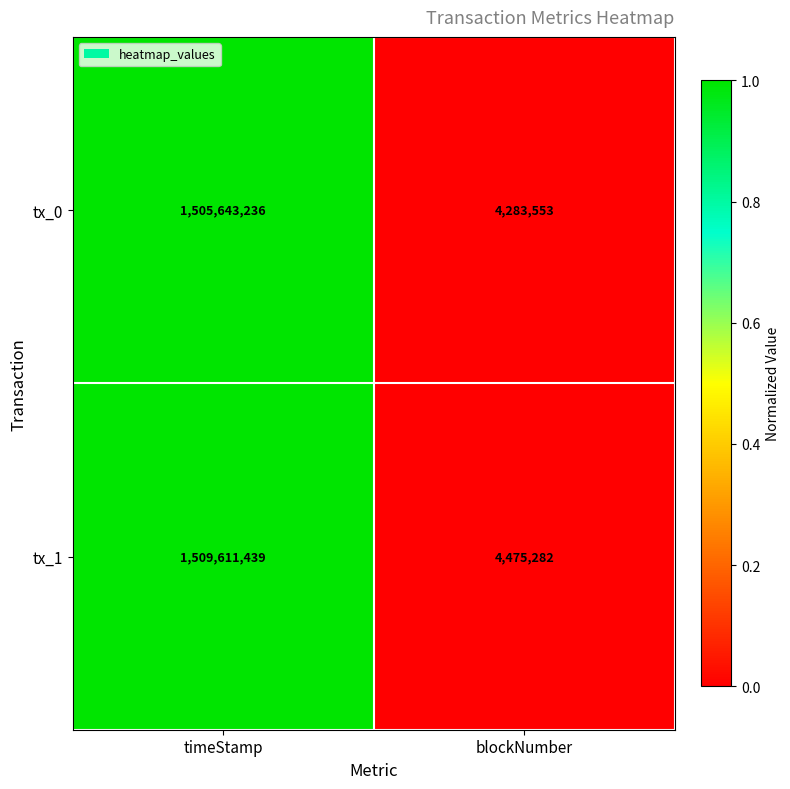

Which series has the largest total across all categories?

tx_1